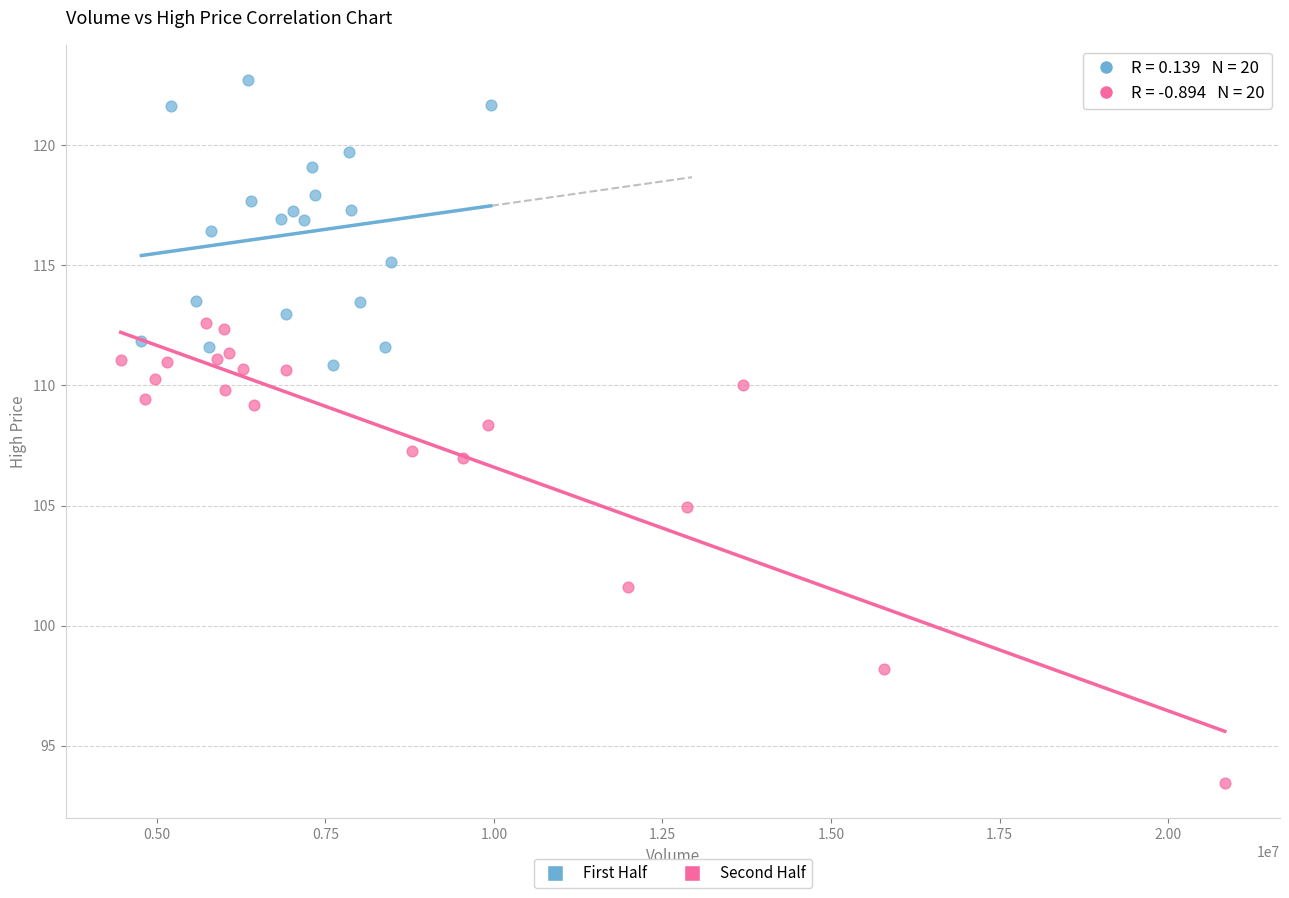

Which series contains the highest Y value?

First Half